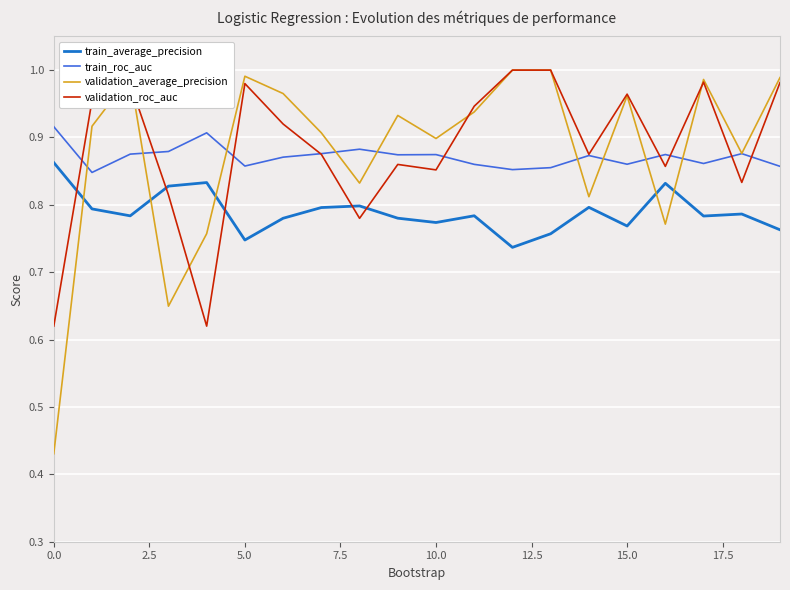

Which series has the largest range (max minus min)?

validation_average_precision